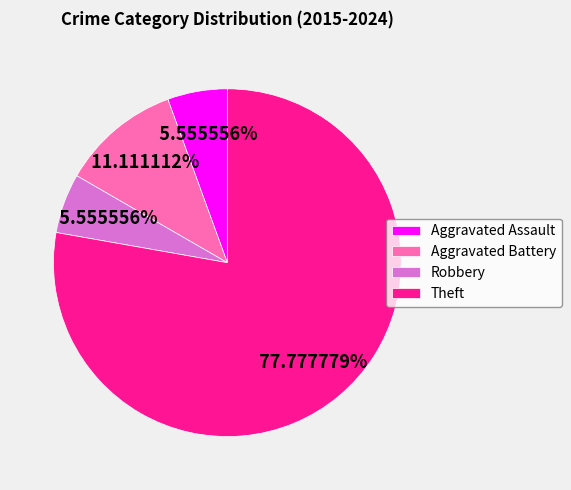

The Theft slice represents 78% of the pie. True or false?

True